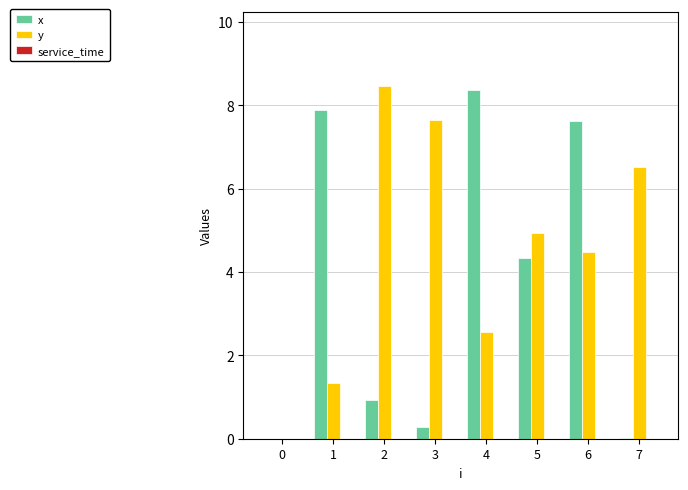

What is the sum of the x values at 0 and 3?

0.3